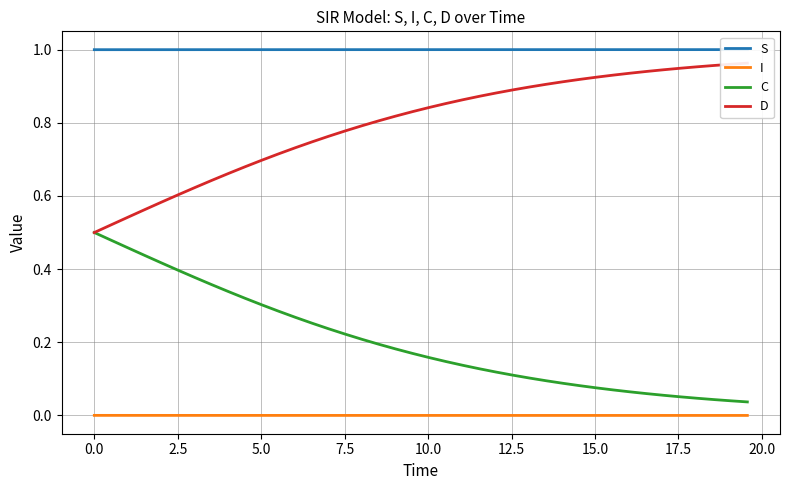

True or false: C and I intersect in this chart.

False